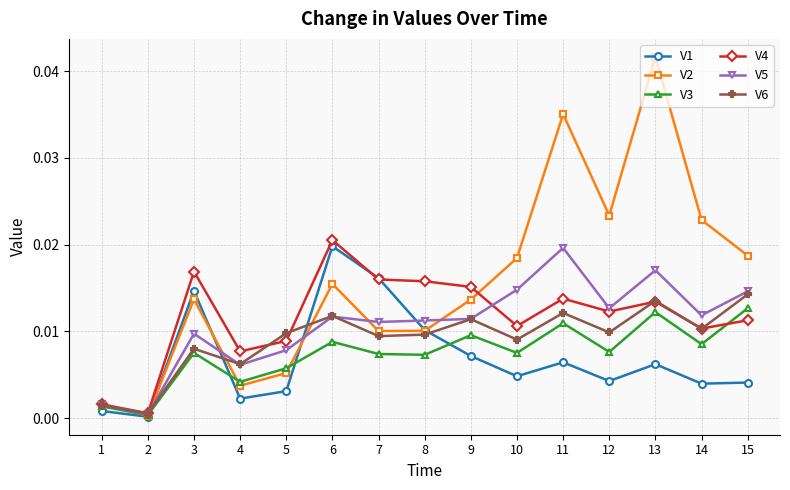

What is the total value across all series at 6?

0.1